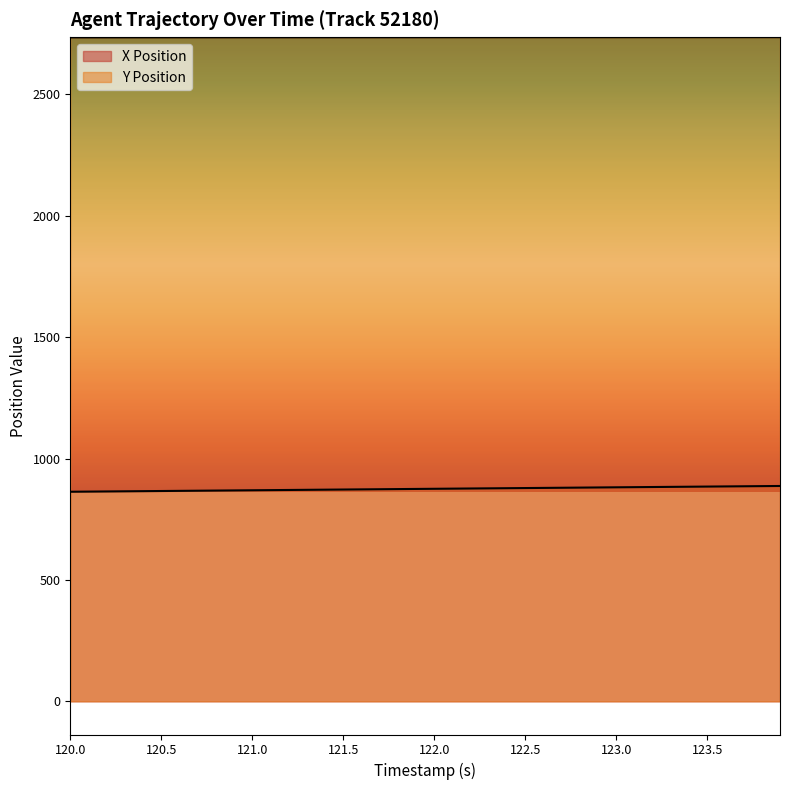

How many values in the Y Position series are below 2735?

20